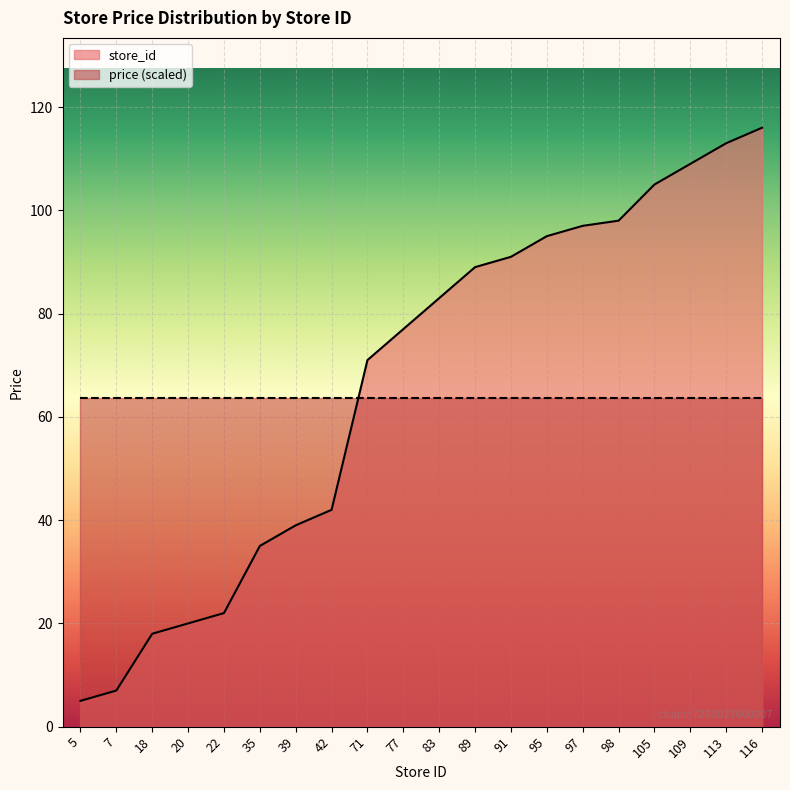

List the labels in order of value, largest first.

116, 113, 109, 105, 98, 97, 95, 91, 89, 83, 77, 71, 42, 39, 35, 22, 20, 18, 7, 5